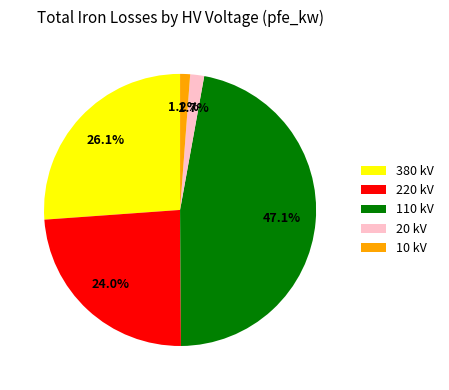

Is there any slice that represents more than half of the pie?

No